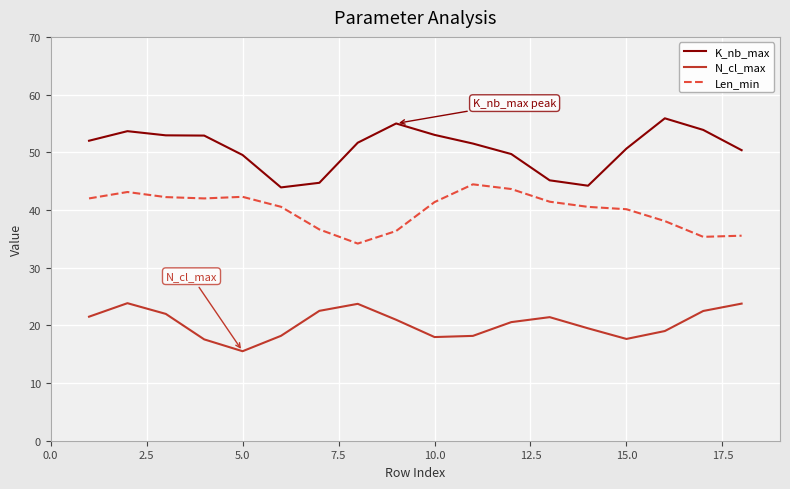

True or false: N_cl_max and K_nb_max cross at least once.

False